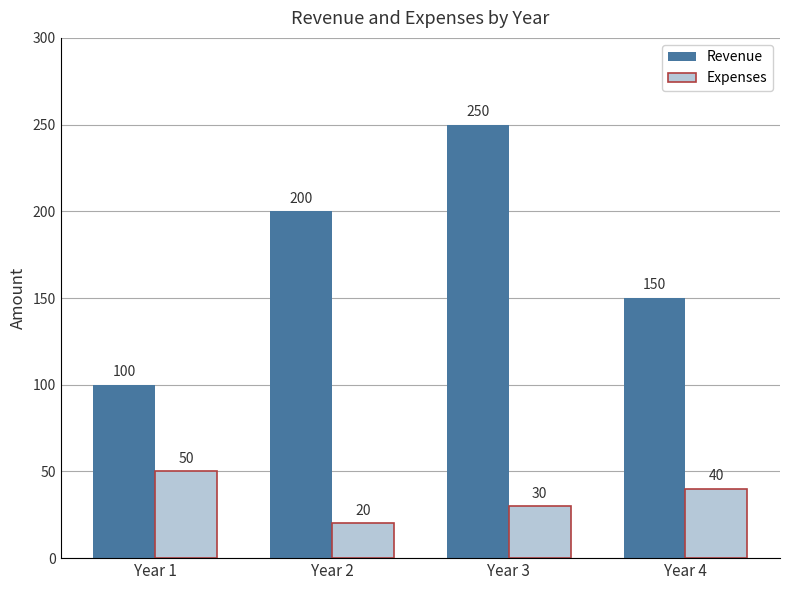

At which label does Expenses first exceed 40?

Year 1